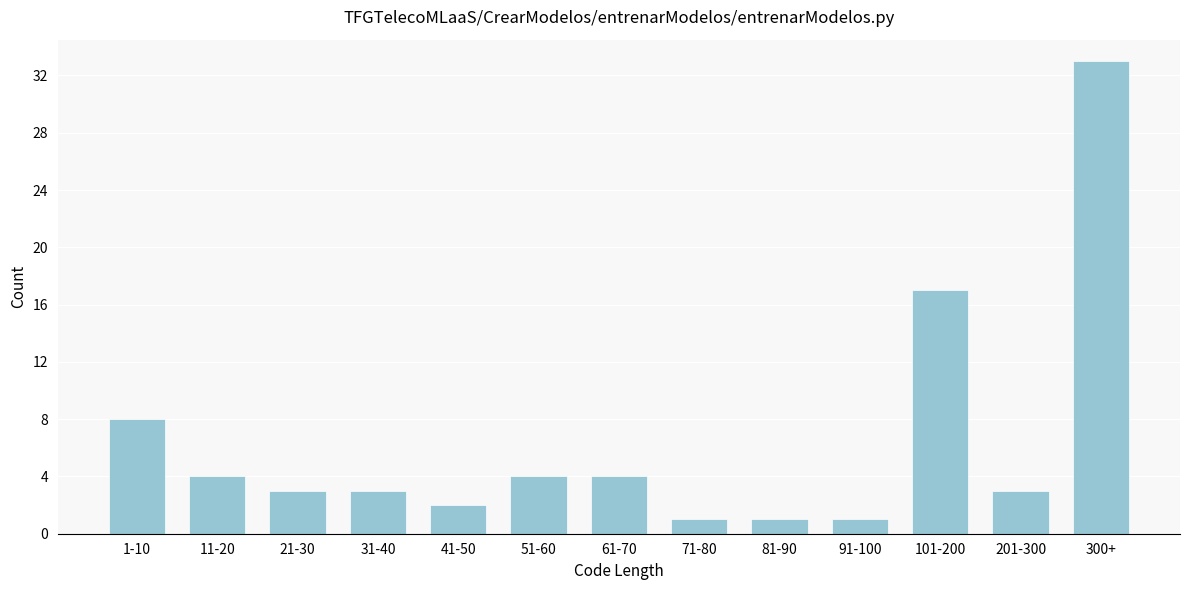

Reading right to left, list all the values displayed in this chart.

33	3	17	1	1	1	4	4	2	3	3	4	8